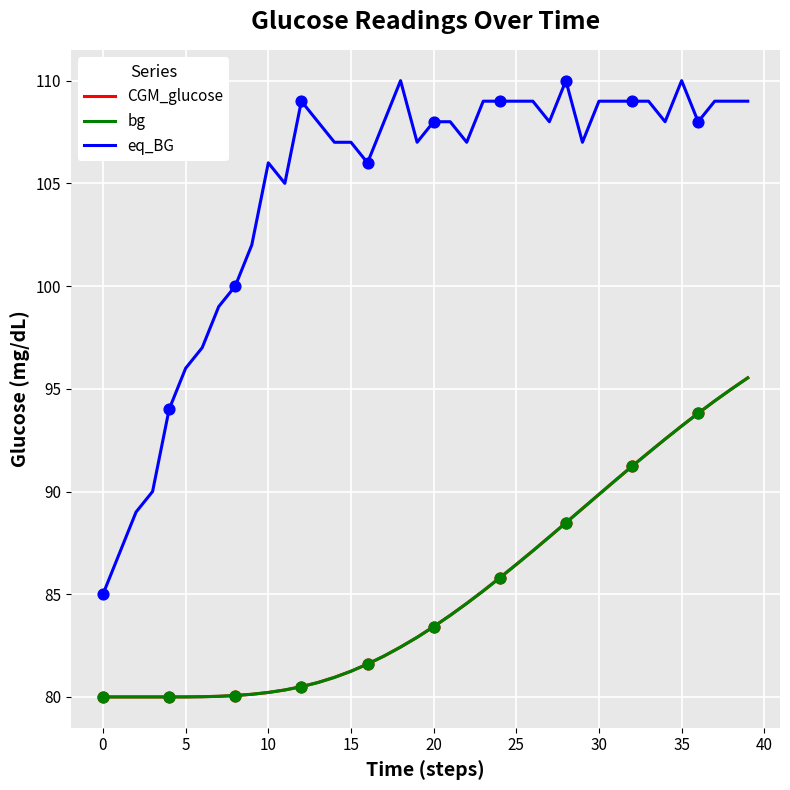

Which series has the largest total across all categories?

eq_BG